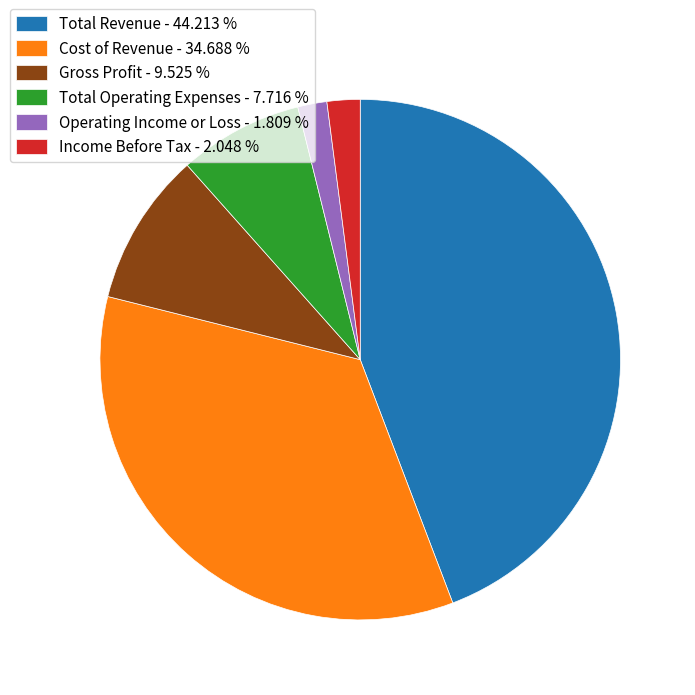

What is the ratio of the value at Total Revenue - 44.213 % to the value at Operating Income or Loss - 1.809 %?

24.4